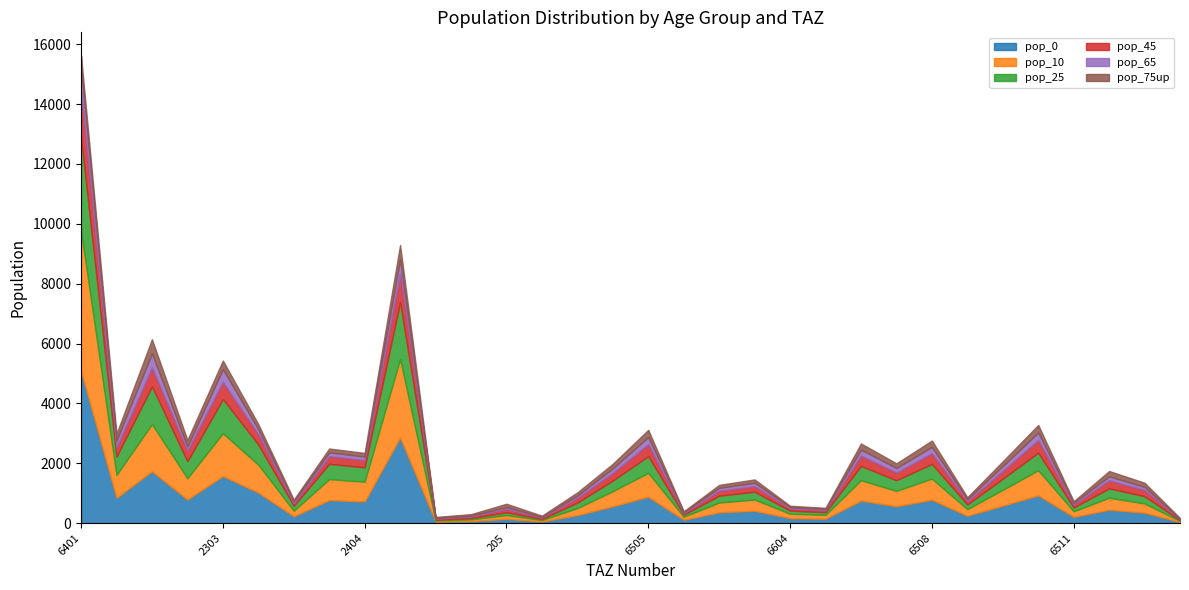

What is the difference between the highest and lowest values at 2404?

600.9